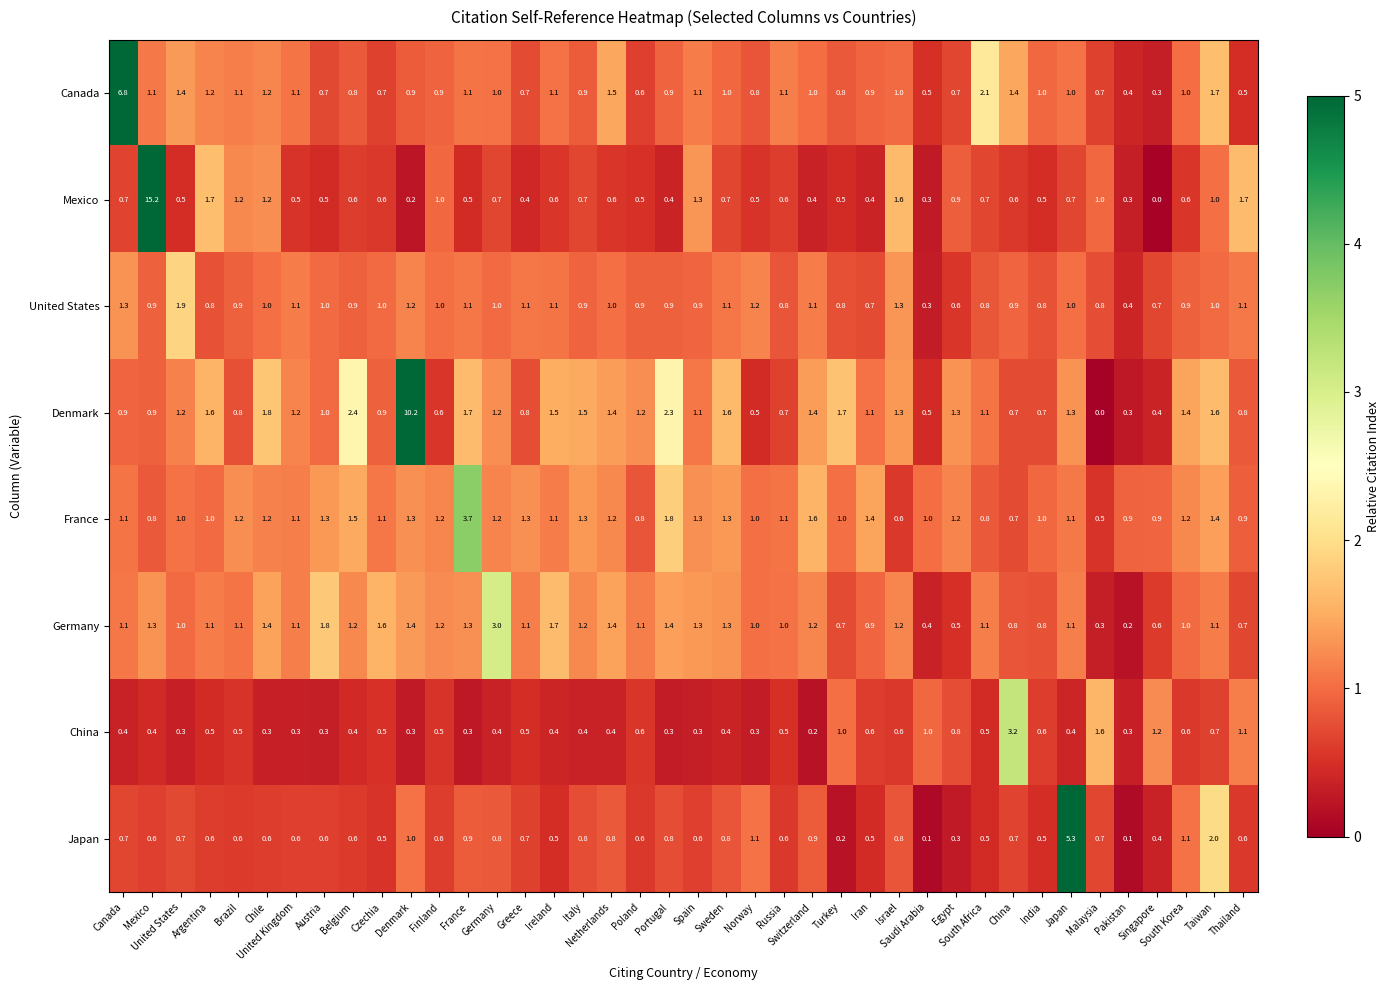

What is the maximum value shown in the chart?

15.2